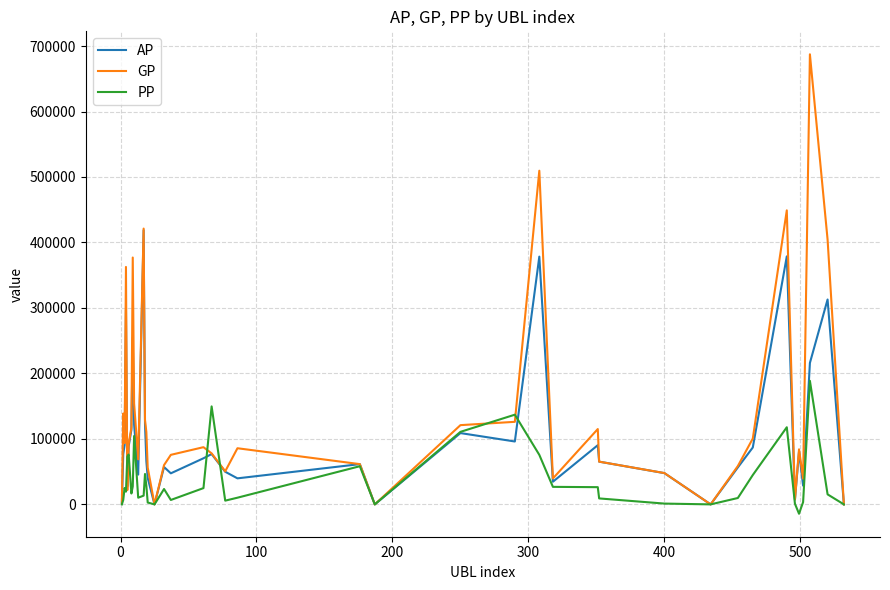

Which series has the largest range (max minus min)?

GP